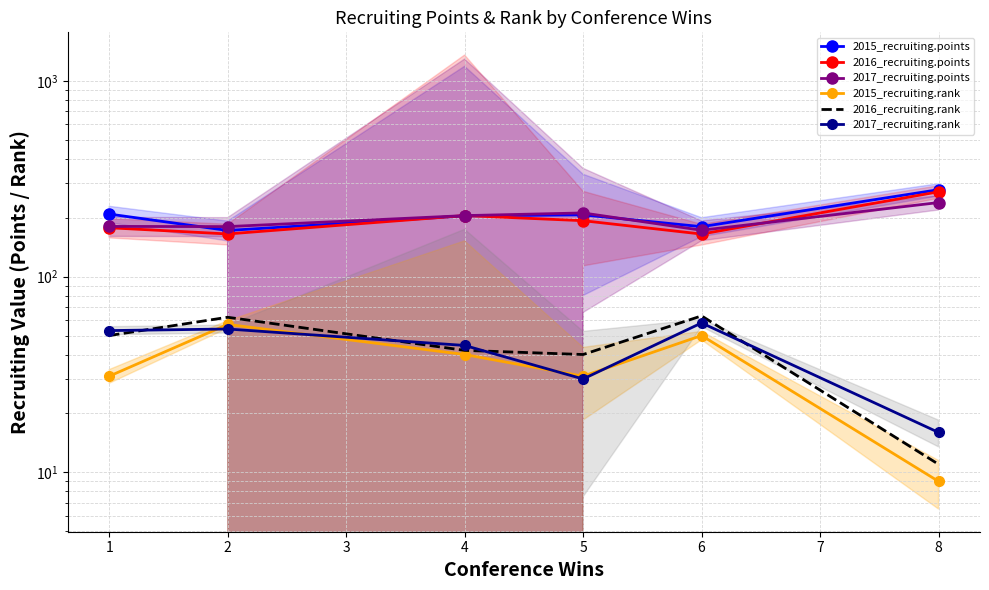

After their last crossing, which series has the higher values: 2017_recruiting.points or 2016_recruiting.points?

2016_recruiting.points